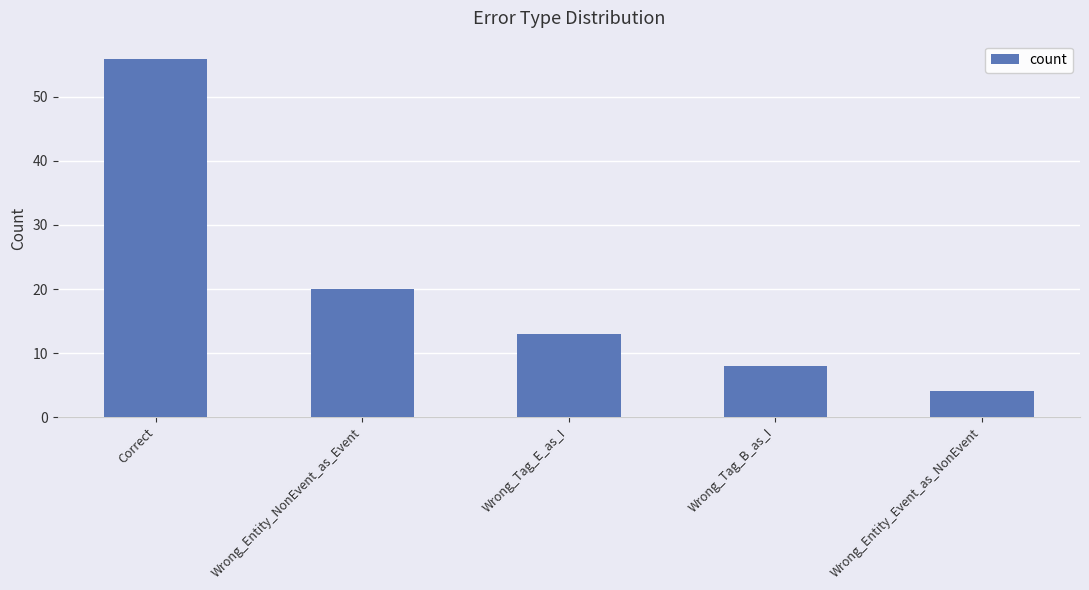

What is the label of the 4th bar from the right?

Wrong_Entity_NonEvent_as_Event